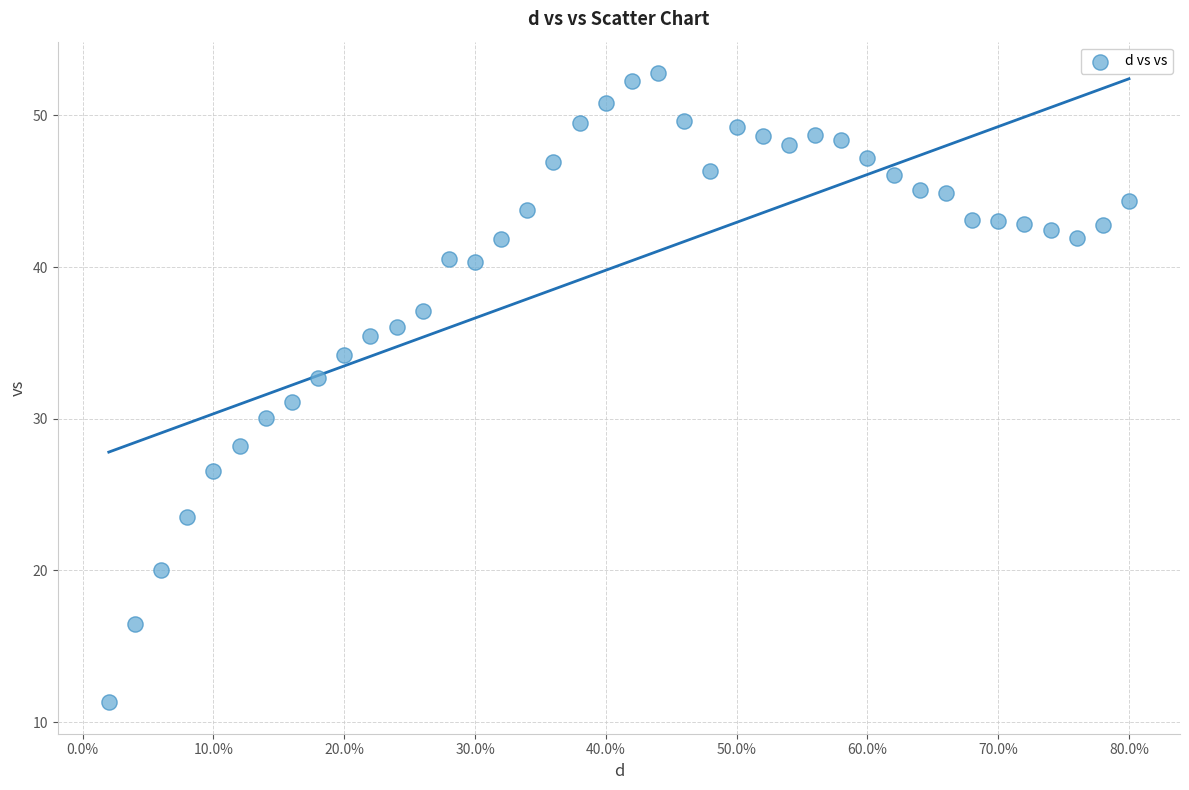

What is the range of Y values (max minus min)?

41.5